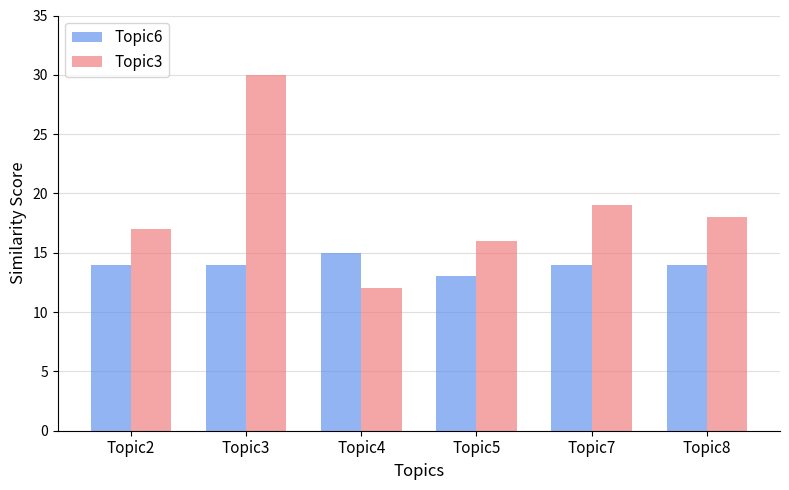

Reading left to right, list all the values displayed in this chart.

Topic6: 14	14	15	13	14	14
Topic3: 17	30	12	16	19	18